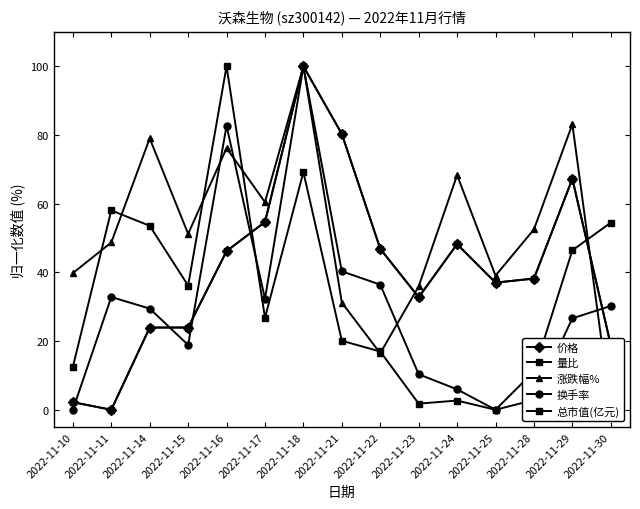

What is the difference between the maximum and second lowest values in the 涨跌幅% series?

83.5